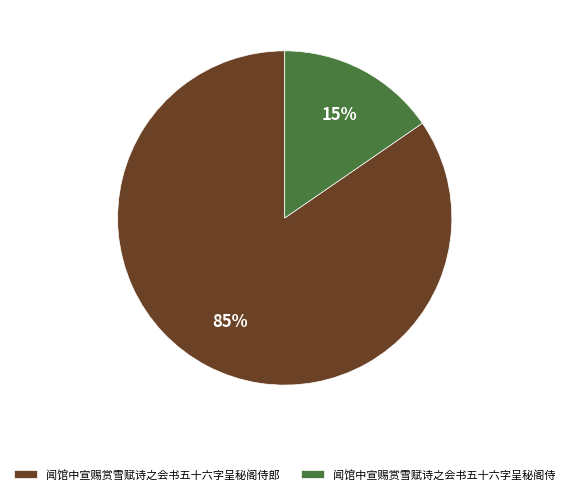

Which has a higher value, 闻馆中宣赐赏雪赋诗之会书五十六字呈秘阁侍 or 闻馆中宣赐赏雪赋诗之会书五十六字呈秘阁侍郎?

闻馆中宣赐赏雪赋诗之会书五十六字呈秘阁侍郎